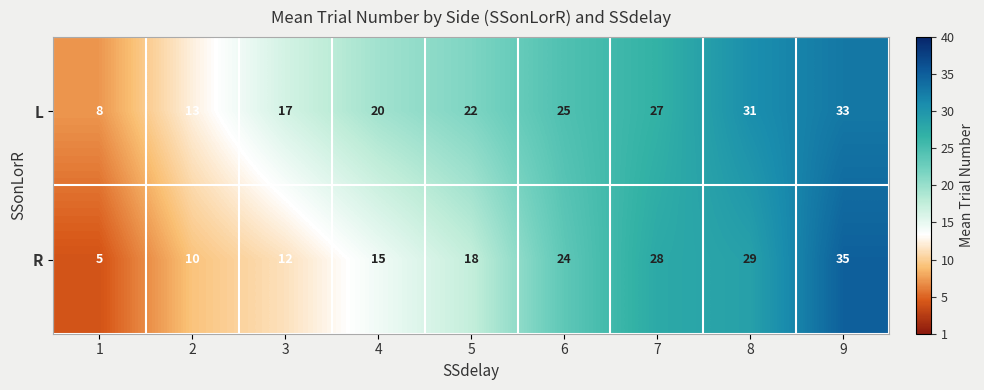

True or false: R has a value of 29 at 8.

True